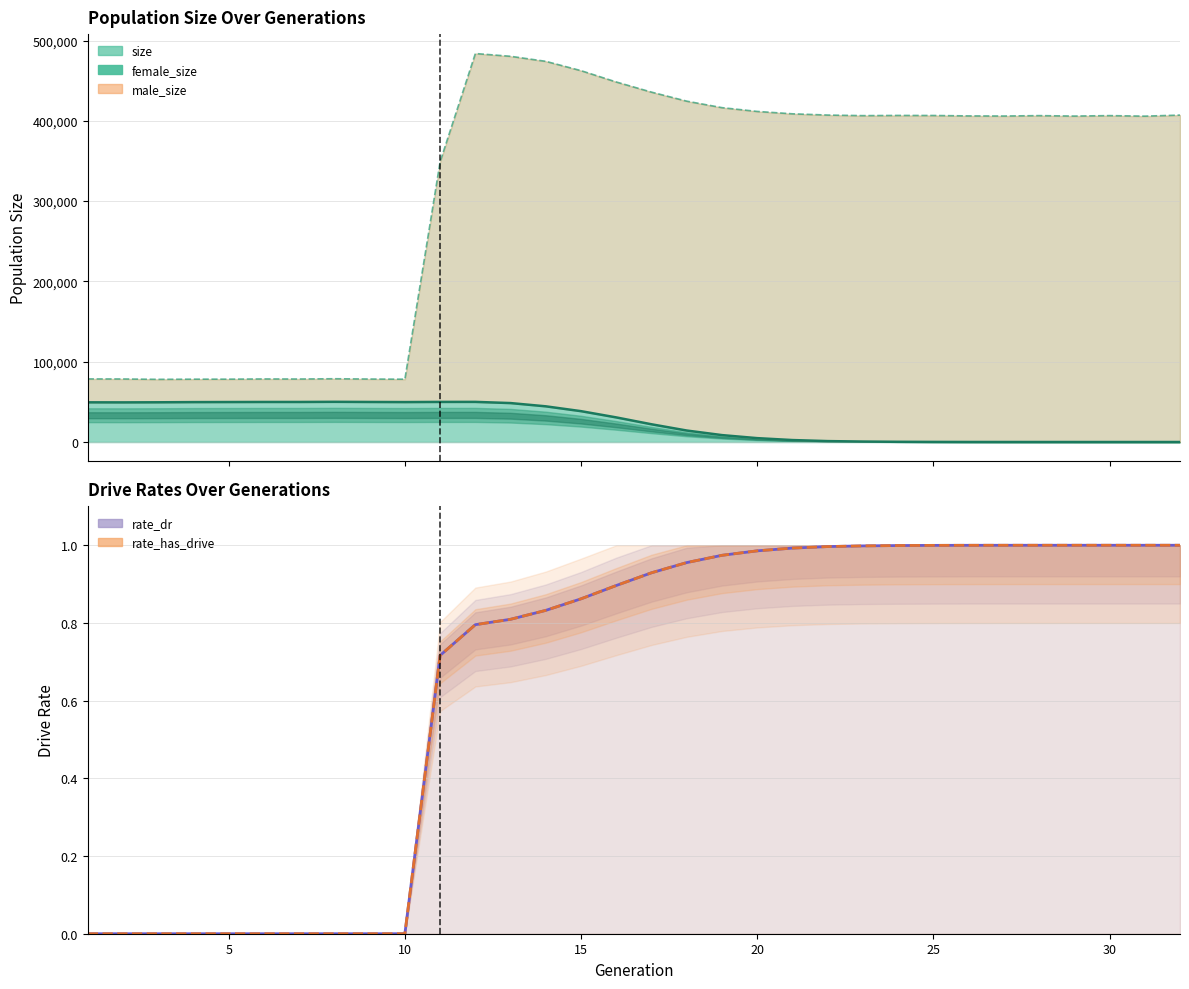

Which series has the largest total across all categories?

size